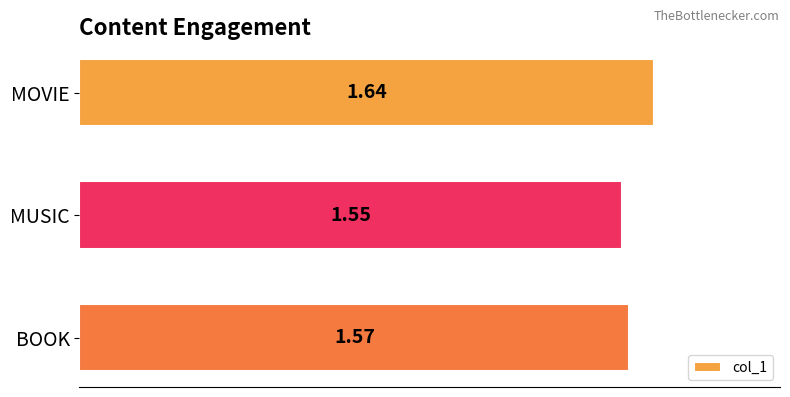

What is the sum of all values?

4.8